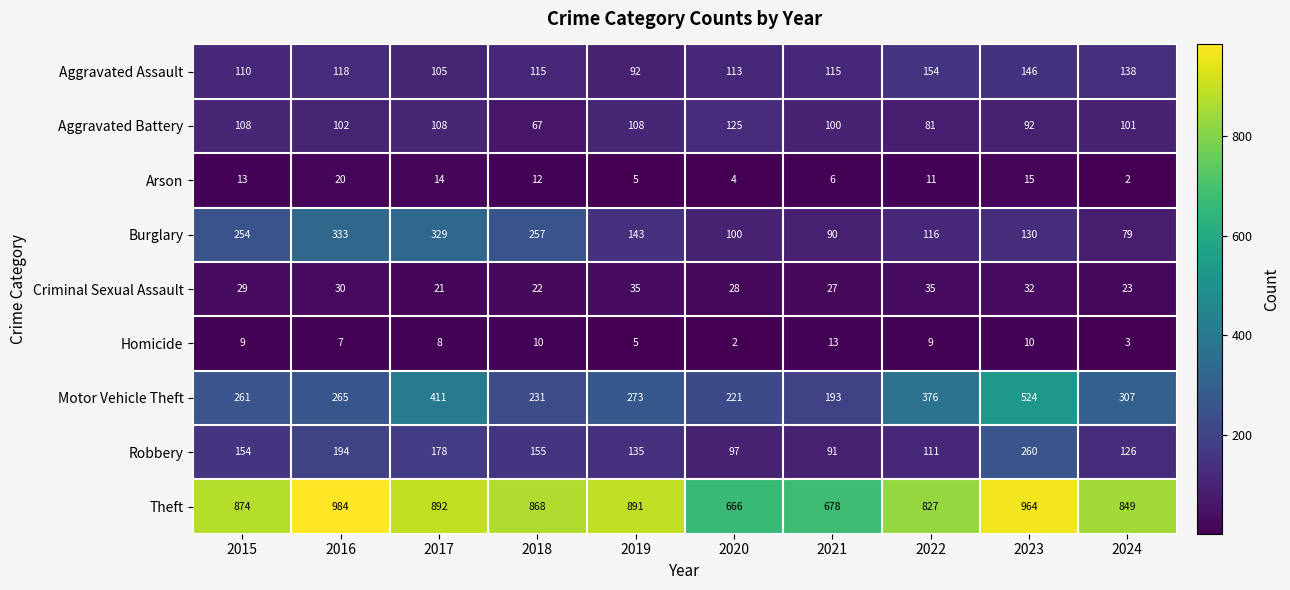

Is it true that Aggravated Battery equals 48 at 2021?

False